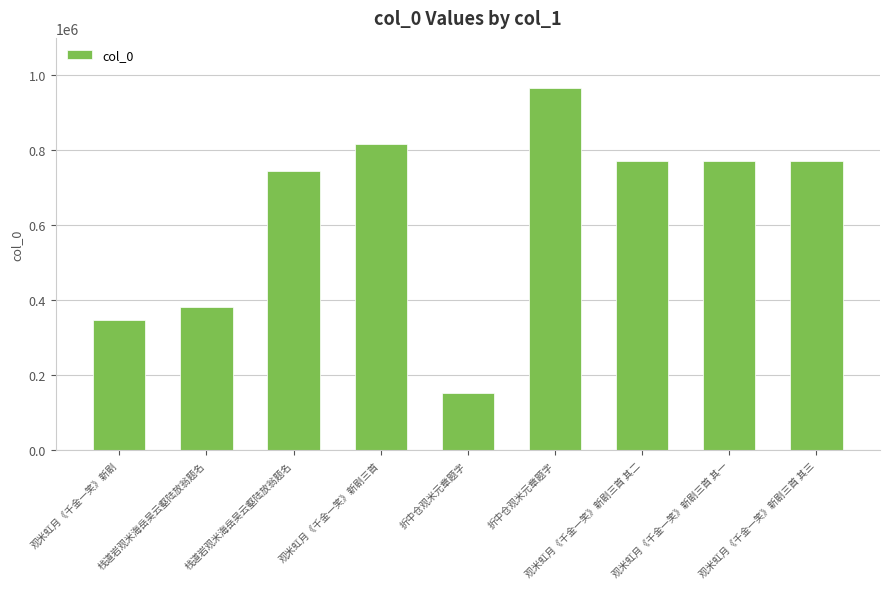

True or false: the data shows 770664 at 观米虹月《千金一笑》新剧三首 其一.

True